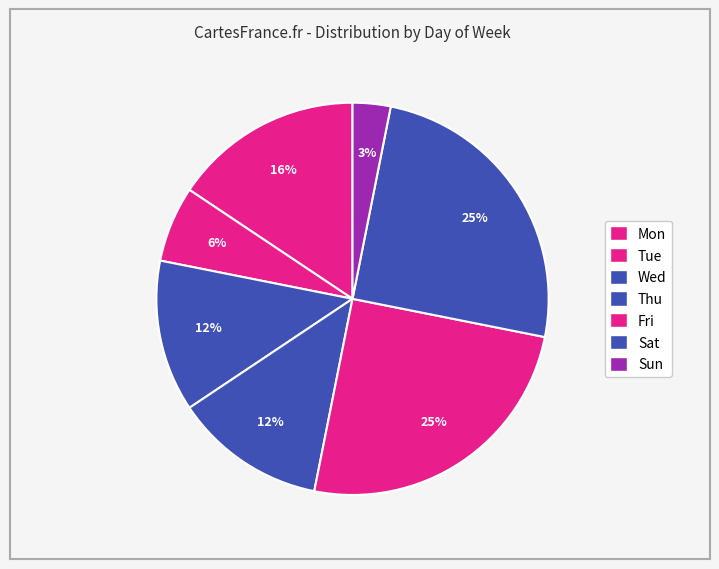

To the nearest percent, what is the average slice percentage?

14%